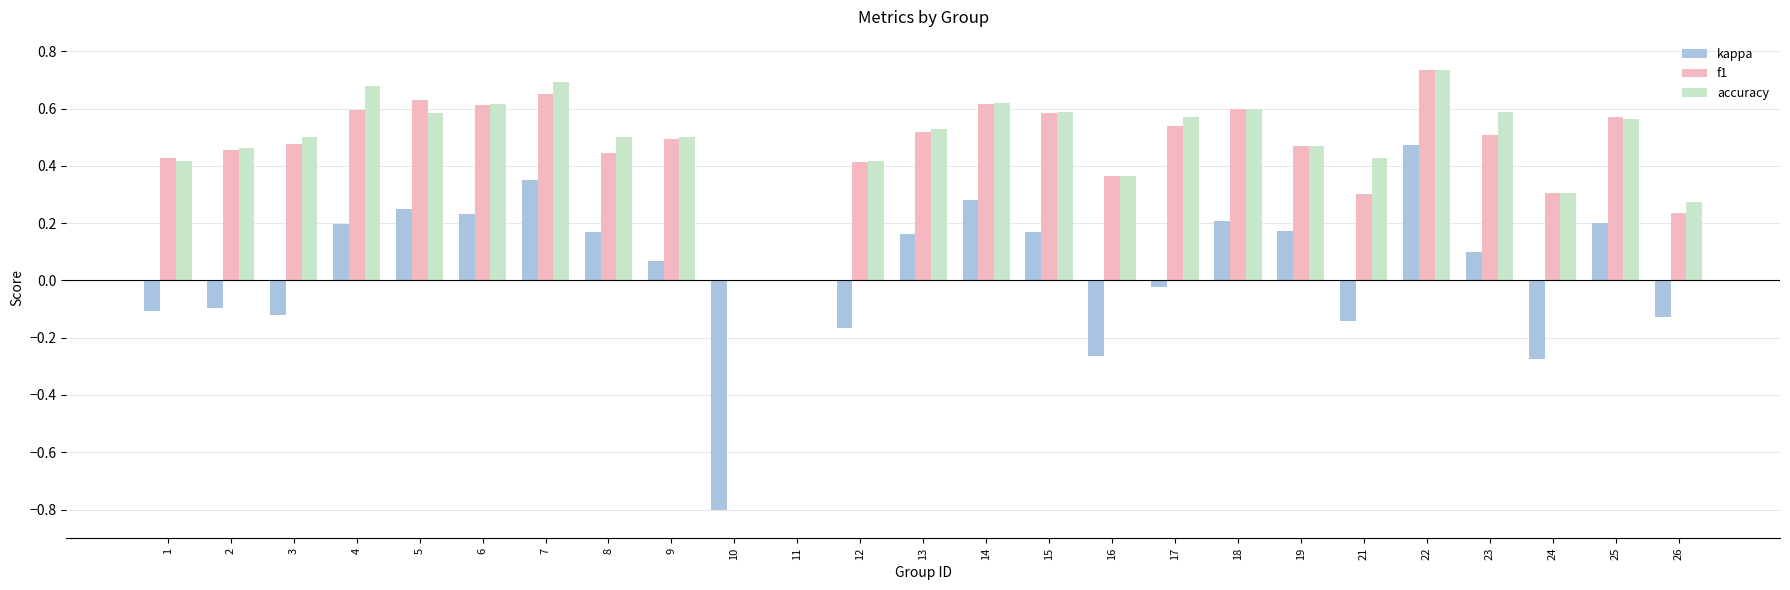

How many series are shown in this chart?

3